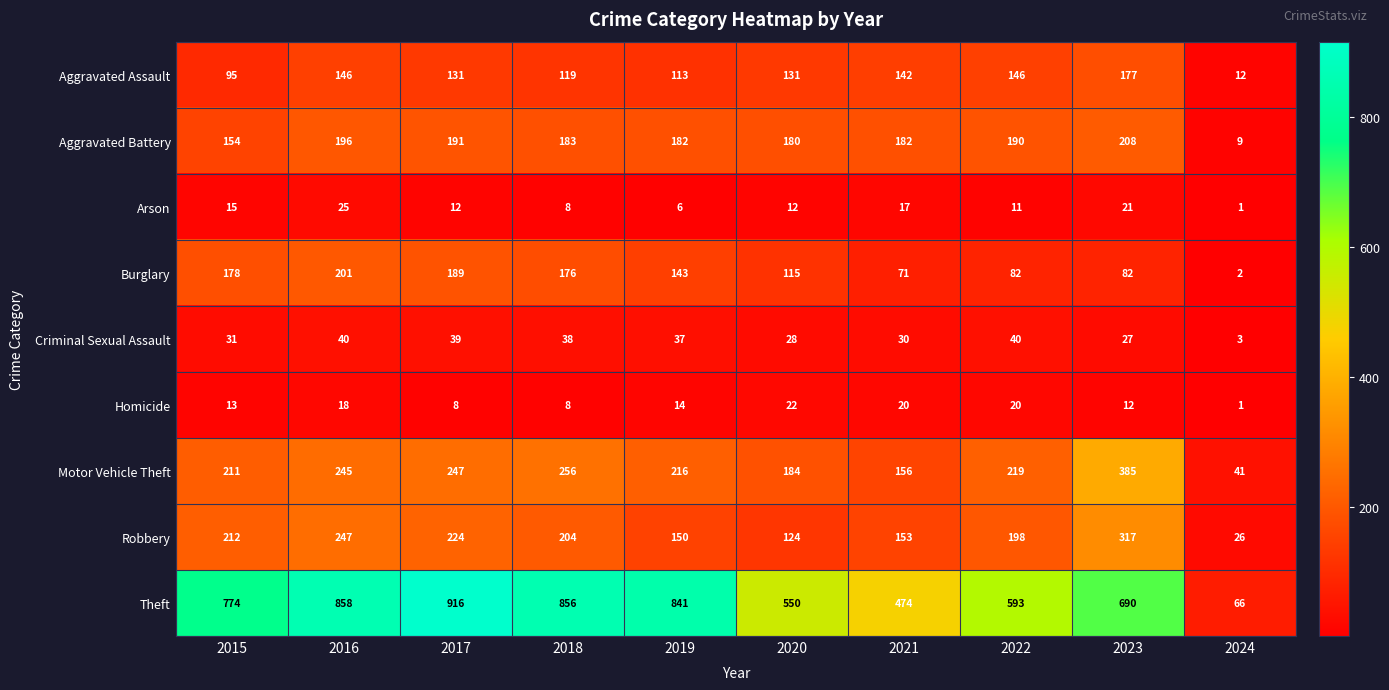

What is the sum of all Arson values?

128